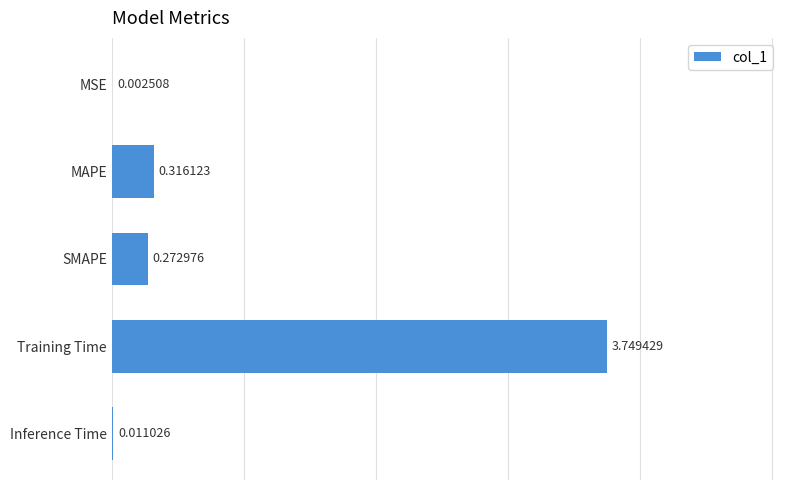

Are the bars grouped side by side (vs. stacked)?

No